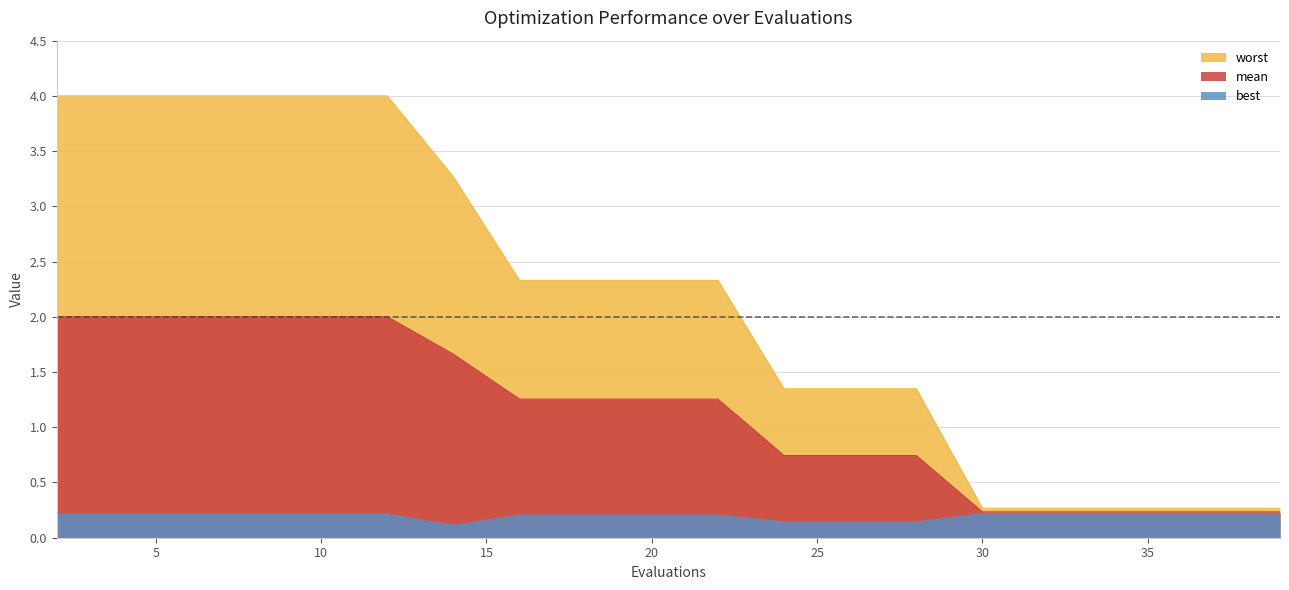

The best series shows 0.2 at 39. True or false?

True